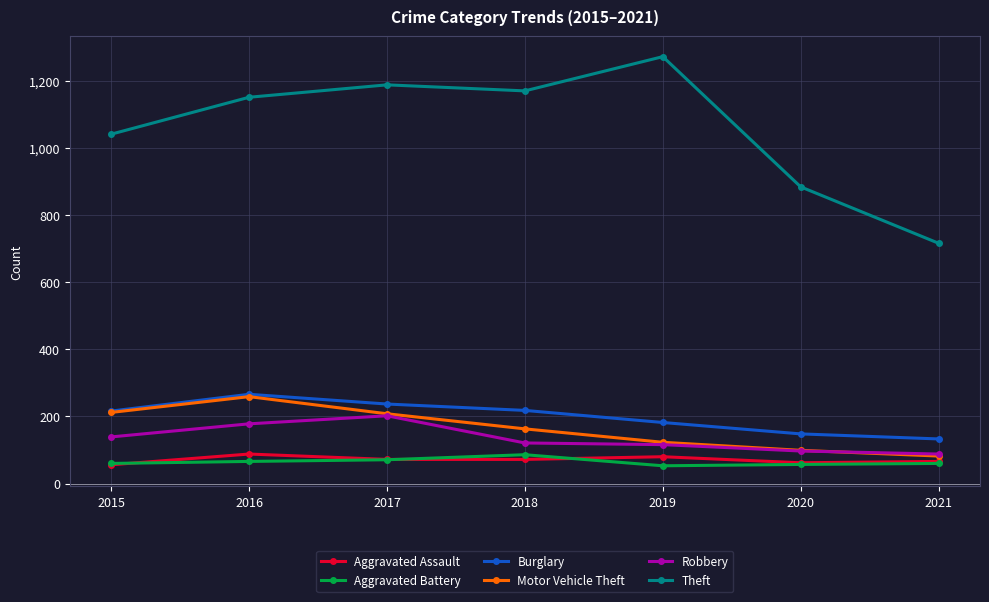

Is this an area chart (filled region under the line)?

No